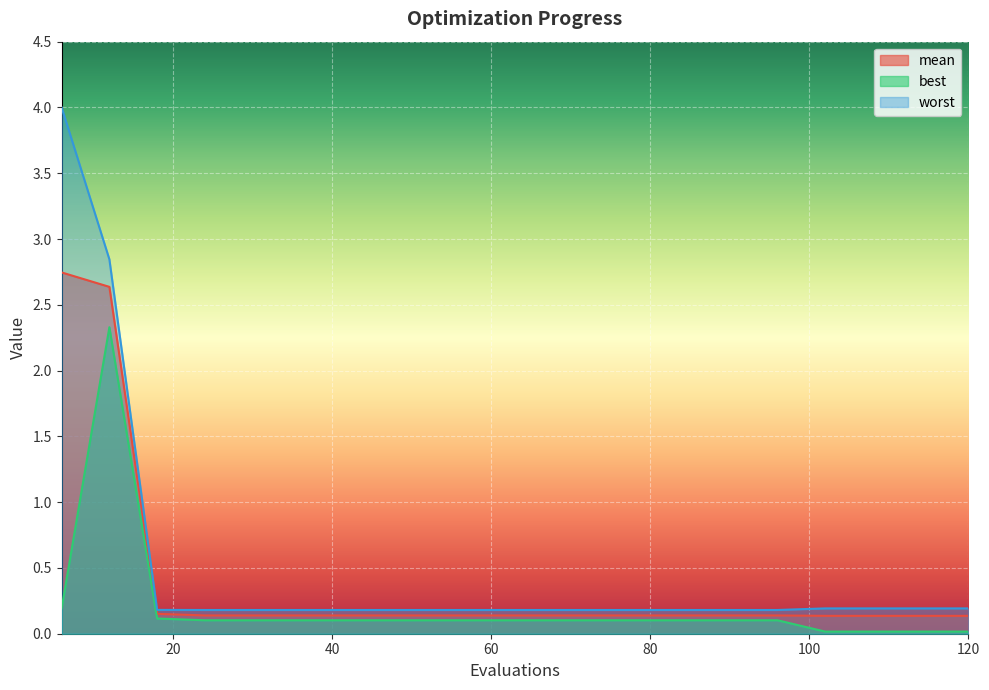

Rank the categories by best value from highest to lowest.

12, 6, 18, 24, 30, 36, 42, 48, 54, 60, 66, 72, 78, 84, 90, 96, 102, 108, 114, 120